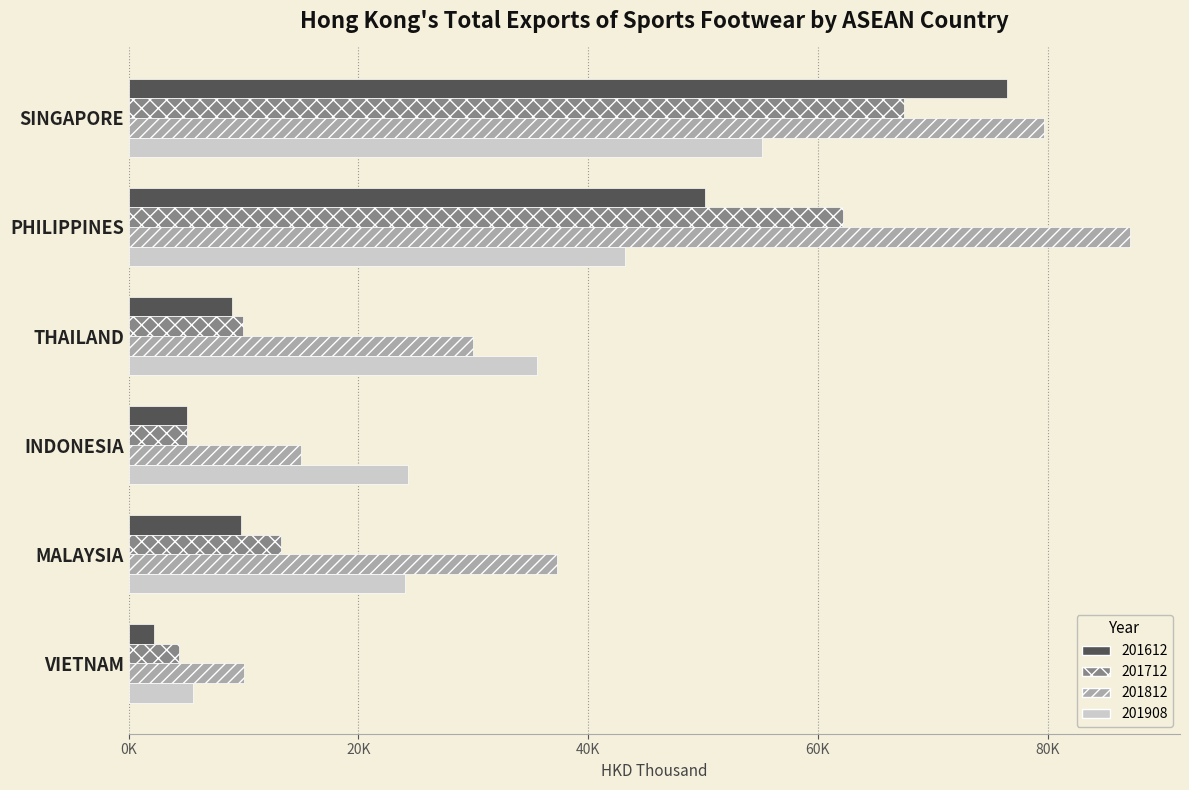

What are all the series names shown in the legend?

201612, 201712, 201812, 201908